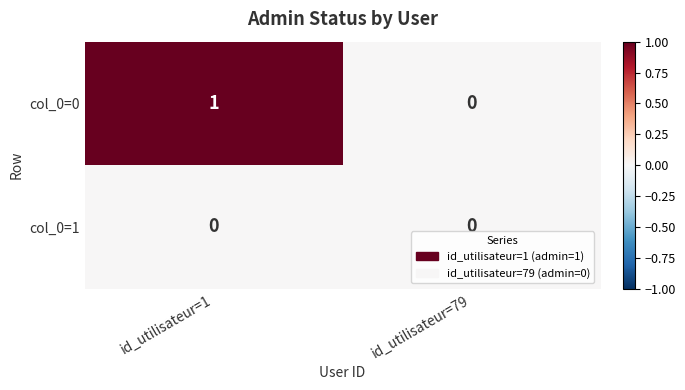

Rank the categories by col_0=0 value from highest to lowest.

id_utilisateur=1, id_utilisateur=79